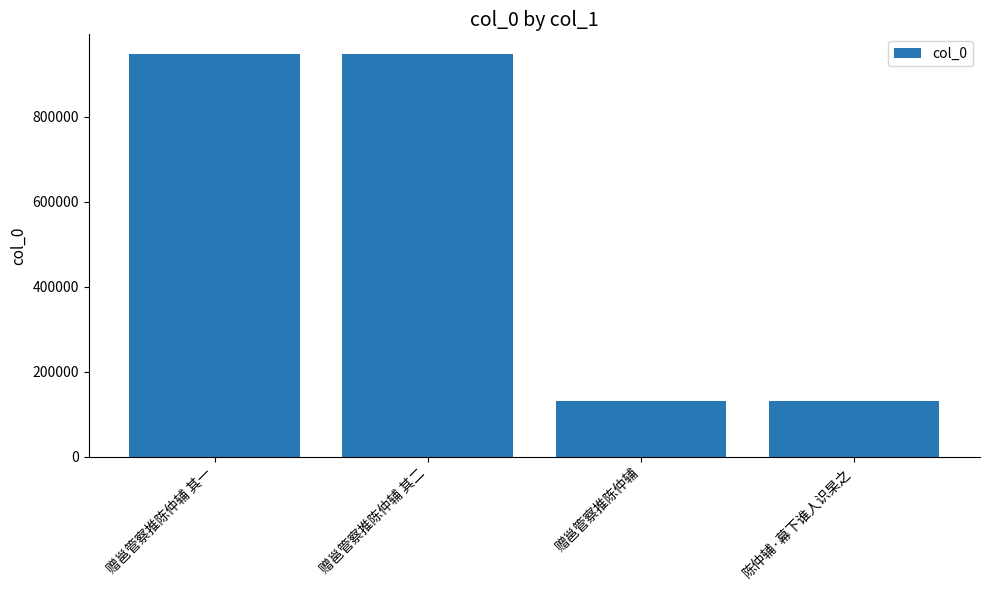

Is it true that the value at 陈仲辅·幕下谁人识杲之 is 131918?

True